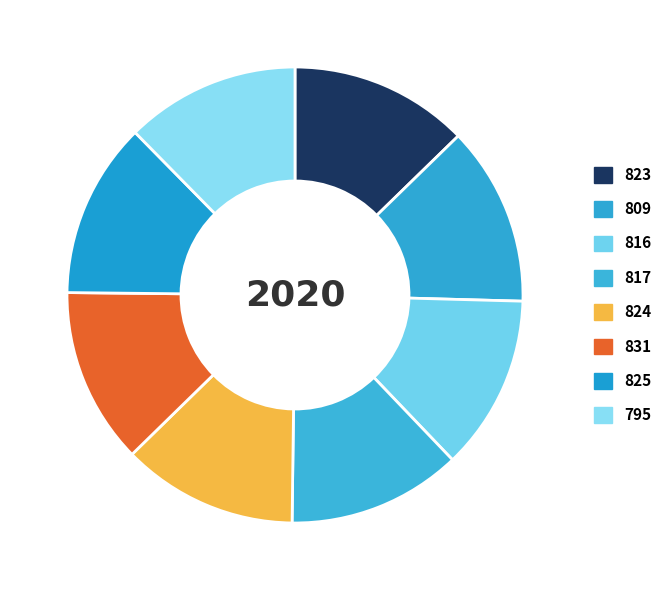

Count the number of slices in the pie.

8